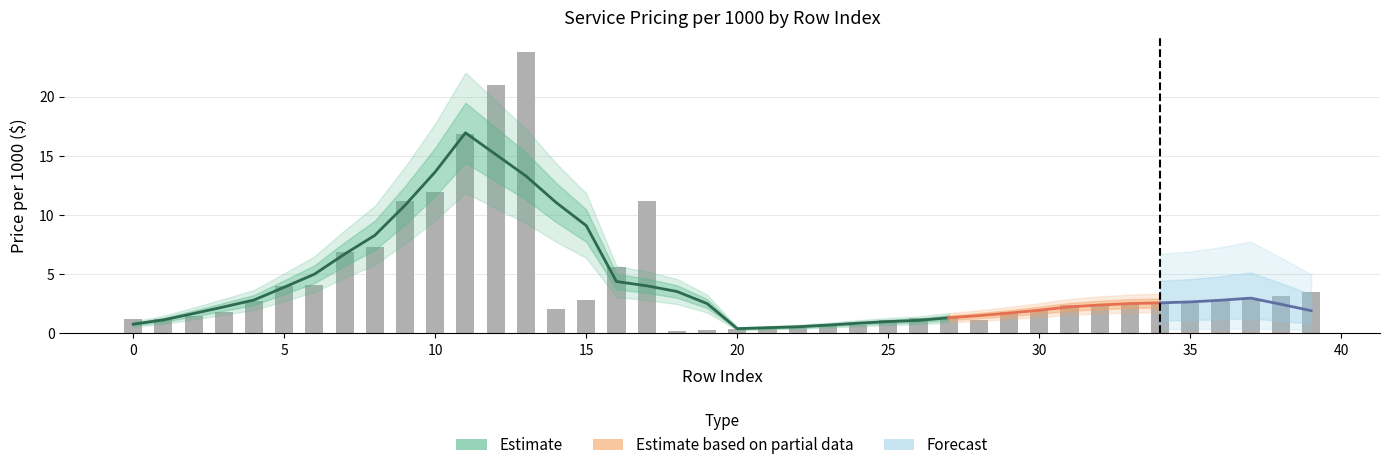

Rank the categories by value from lowest to highest.

18, 19, 20, 21, 22, 23, 24, 25, 28, 0, 1, 26, 27, 2, 3, 29, 30, 14, 31, 32, 33, 34, 35, 4, 36, 15, 37, 38, 39, 5, 6, 16, 7, 8, 9, 17, 10, 11, 12, 13